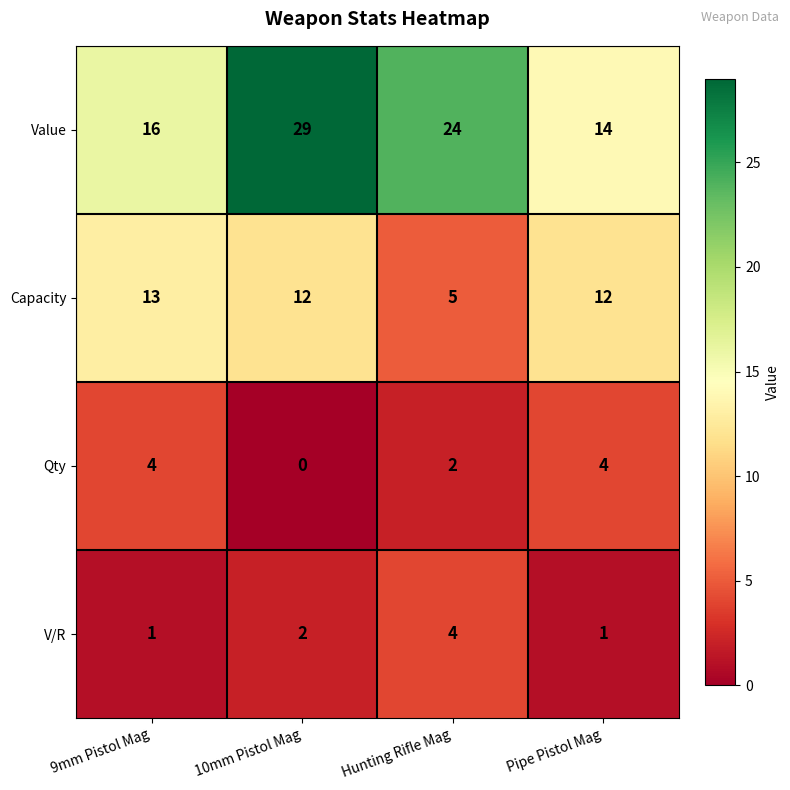

True or false: V/R has a value of 2 at 9mm Pistol Mag.

False